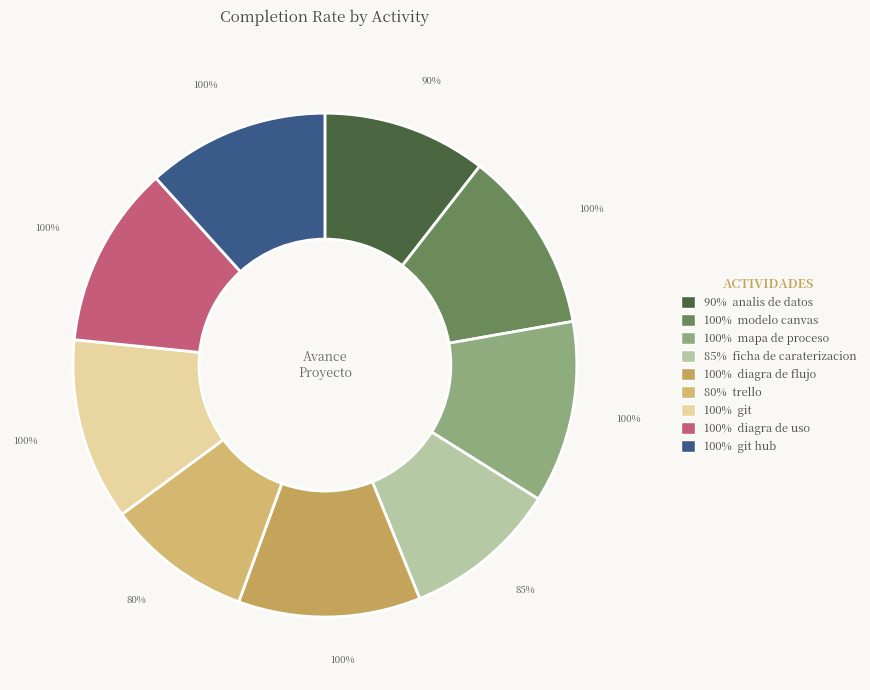

What is the total percentage of analis de datos and modelo canvas?

22.2%